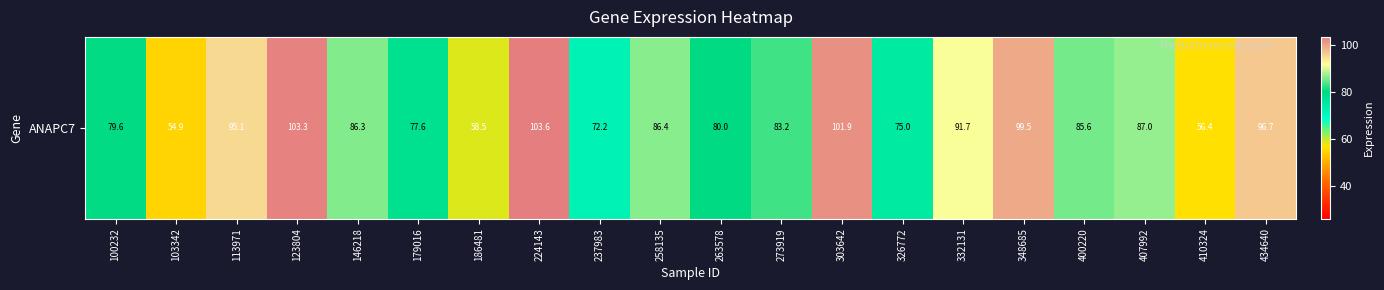

What is the maximum value shown in the chart?

103.6